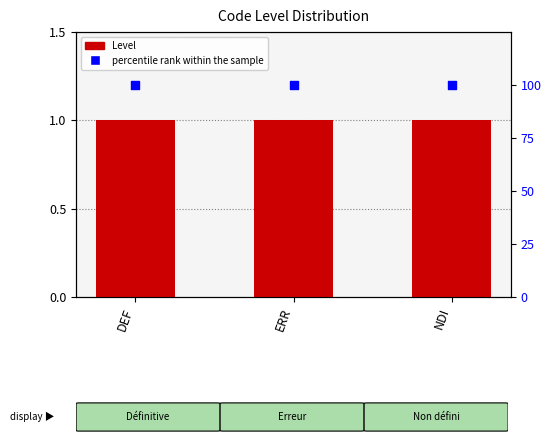

Which series contains the lowest Y value?

Level